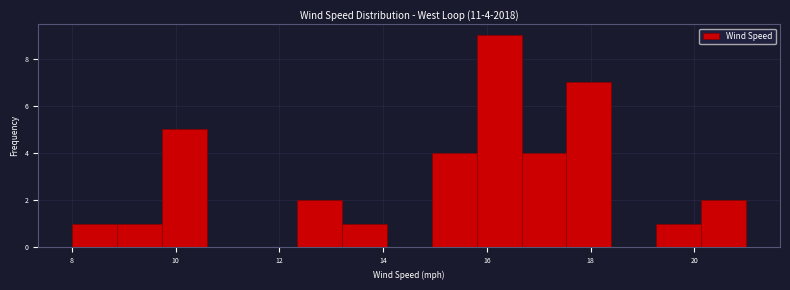

Which range on the x-axis has the tallest bar?

15.8 to 16.6